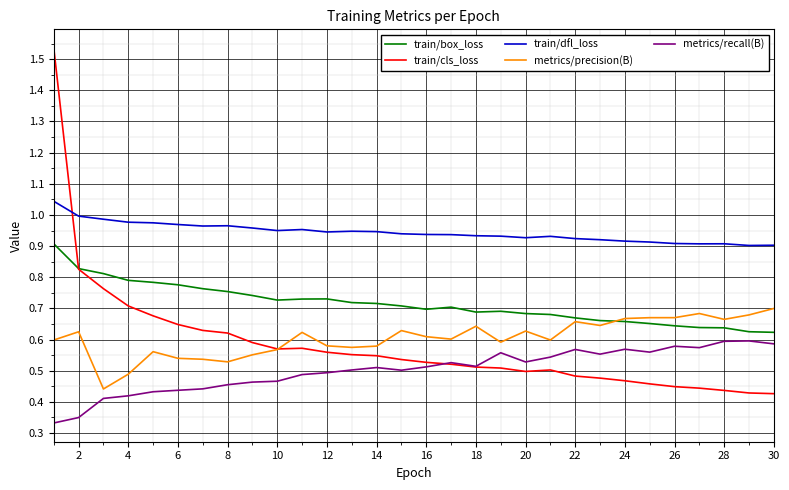

True or false: train/dfl_loss and metrics/precision(B) cross at least once.

False